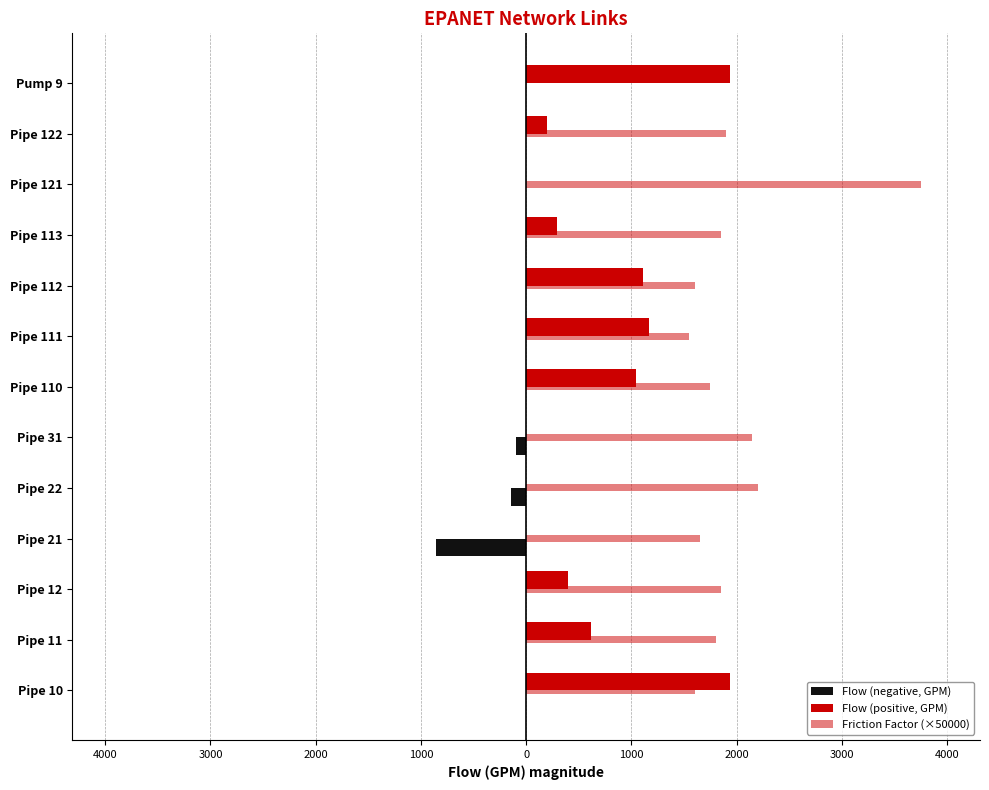

Which series has the widest spread of values?

Friction Factor (×50000)